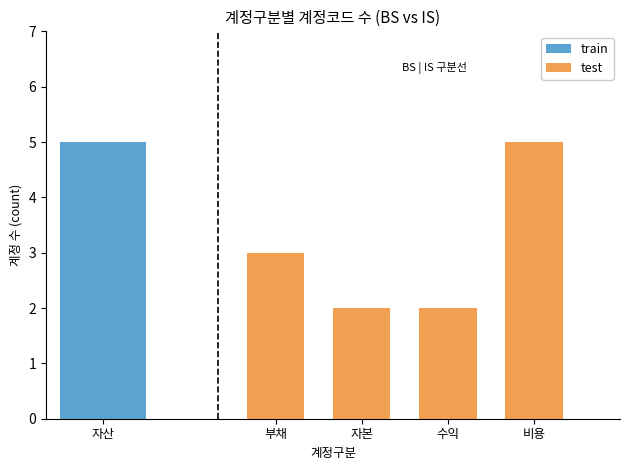

What is the sum of the test values at 비용 and 부채?

8